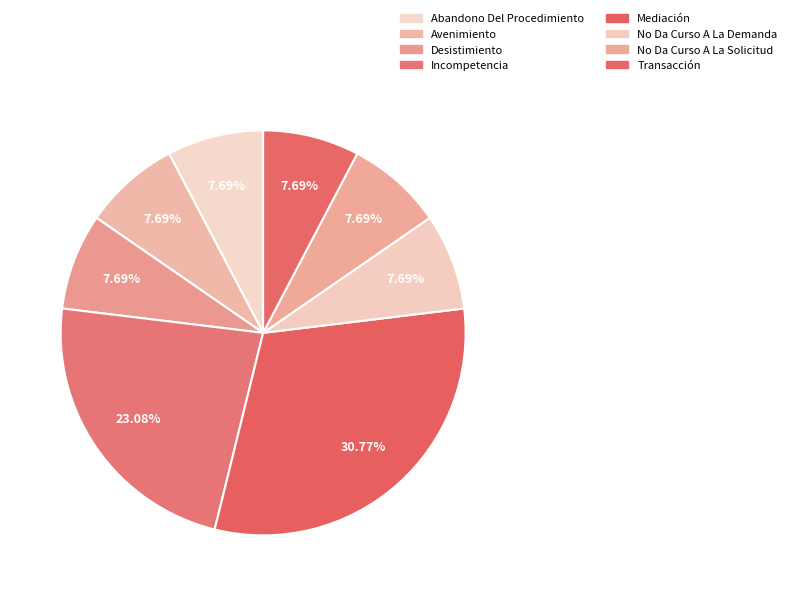

How many slices are in this pie chart?

8